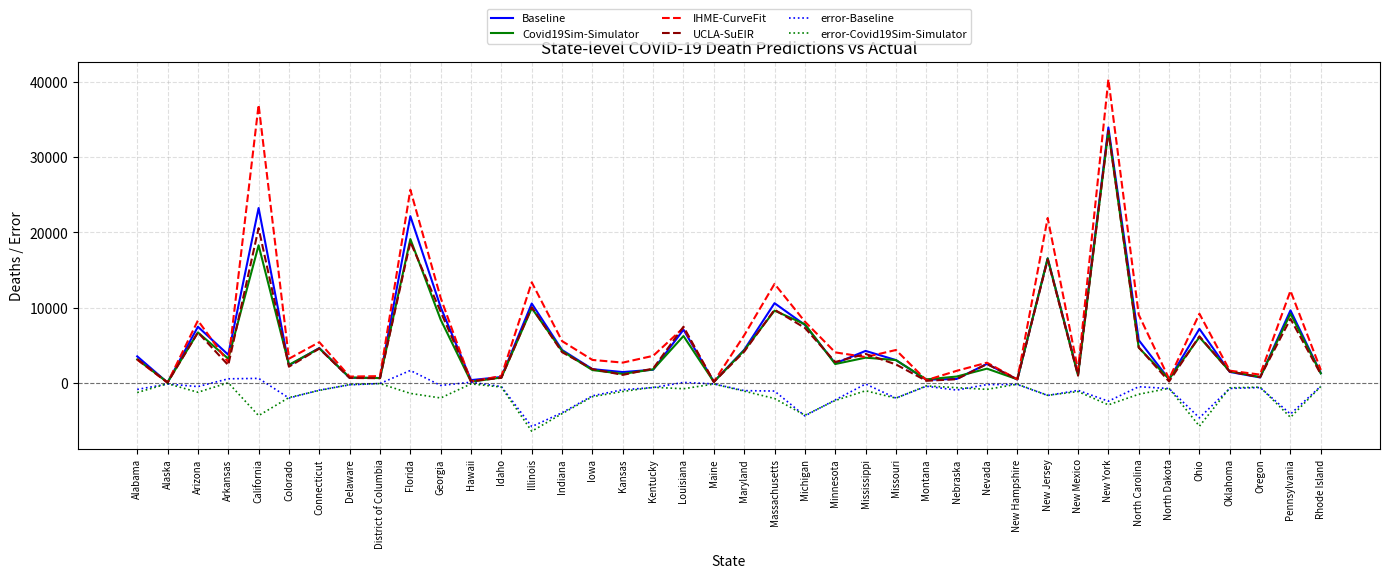

At which category is the sum across all series the highest?

New York